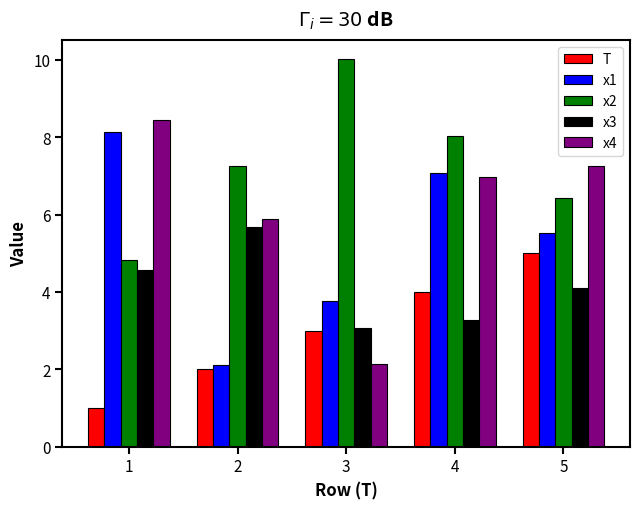

What are all the series names shown in the legend?

T, x1, x2, x3, x4